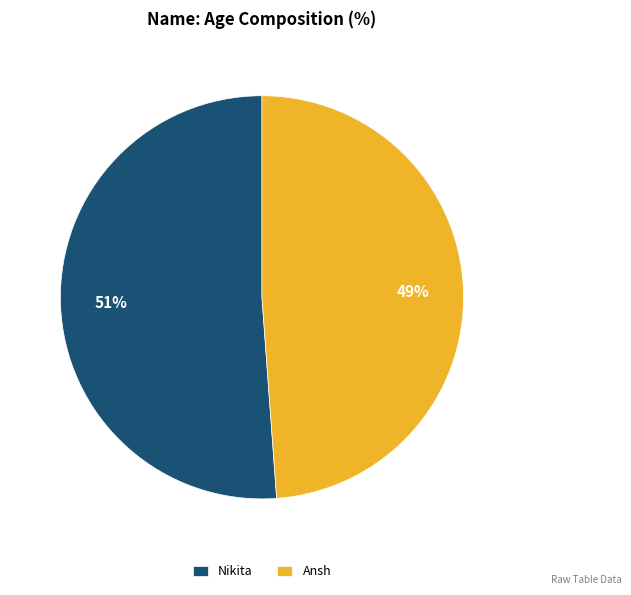

The Ansh slice represents 41% of the pie. True or false?

False